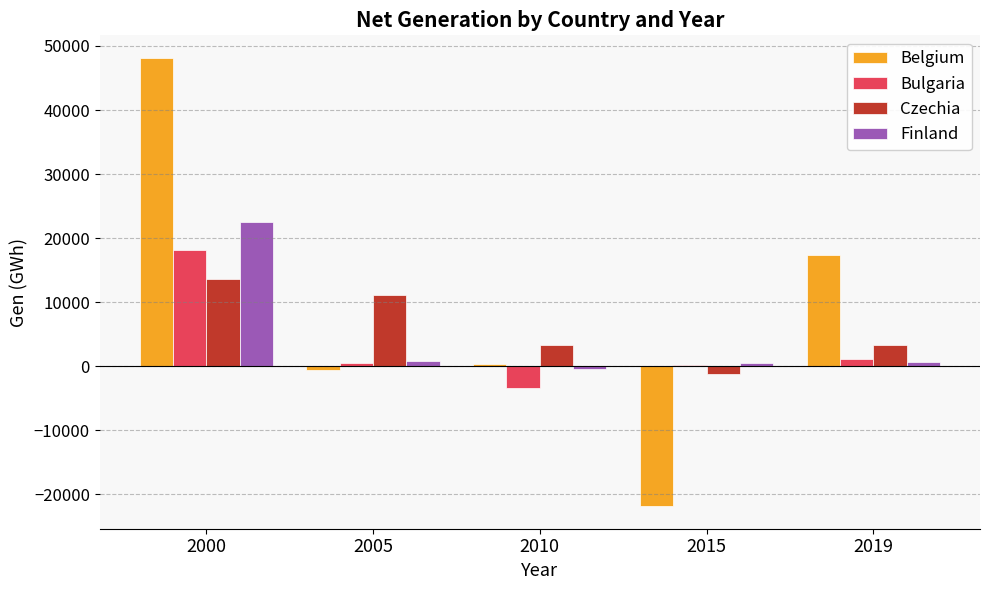

What are all the series names shown in the legend?

Belgium, Bulgaria, Czechia, Finland